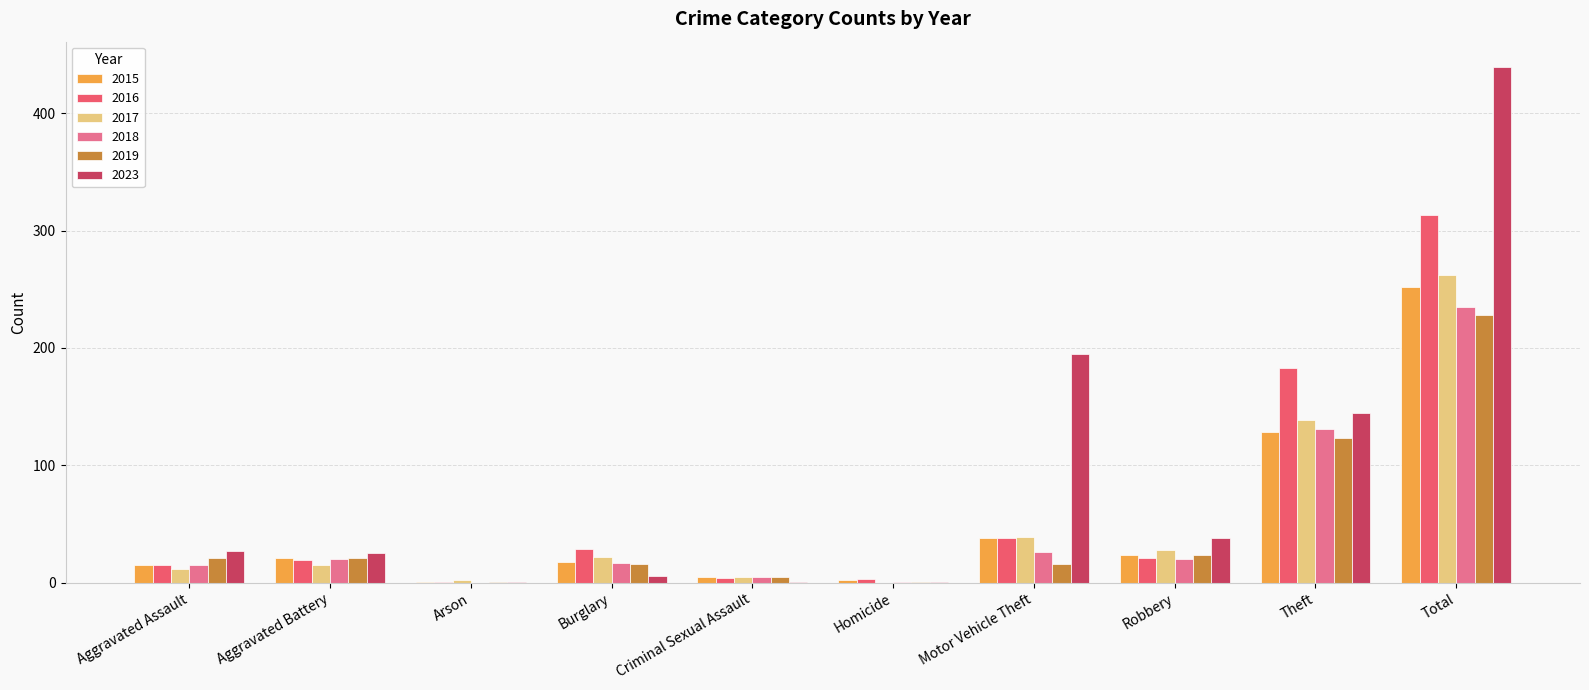

The value of 2017 at Aggravated Battery is 15. True or false?

True